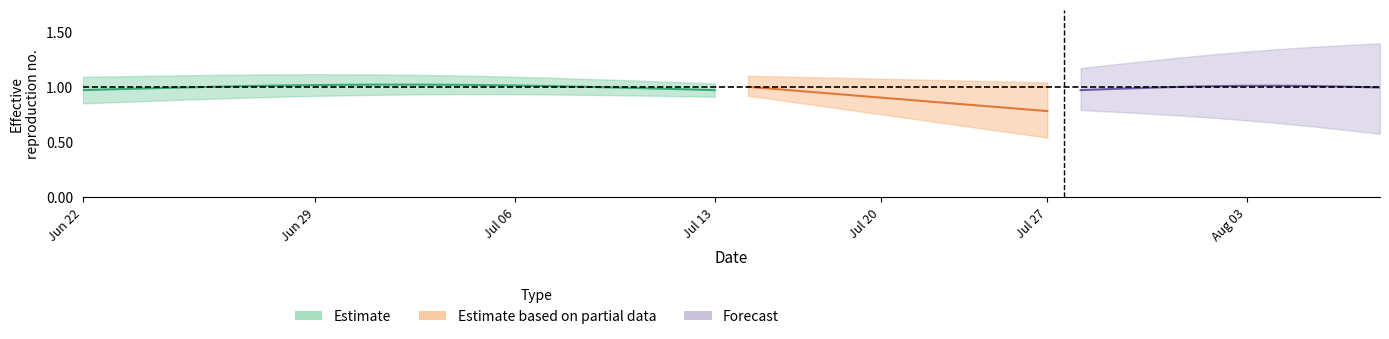

Which has a higher value, 30 or 14?

30